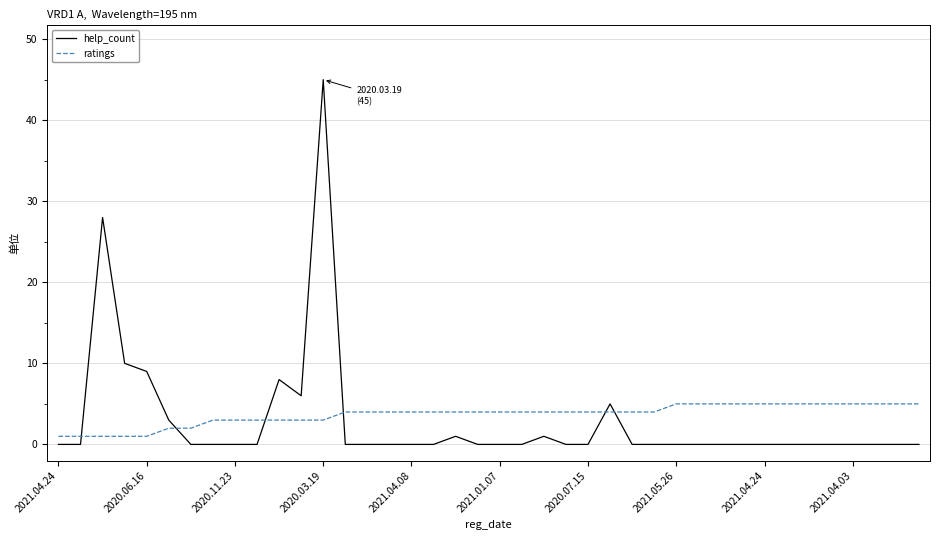

What is the maximum value shown in the chart?

45